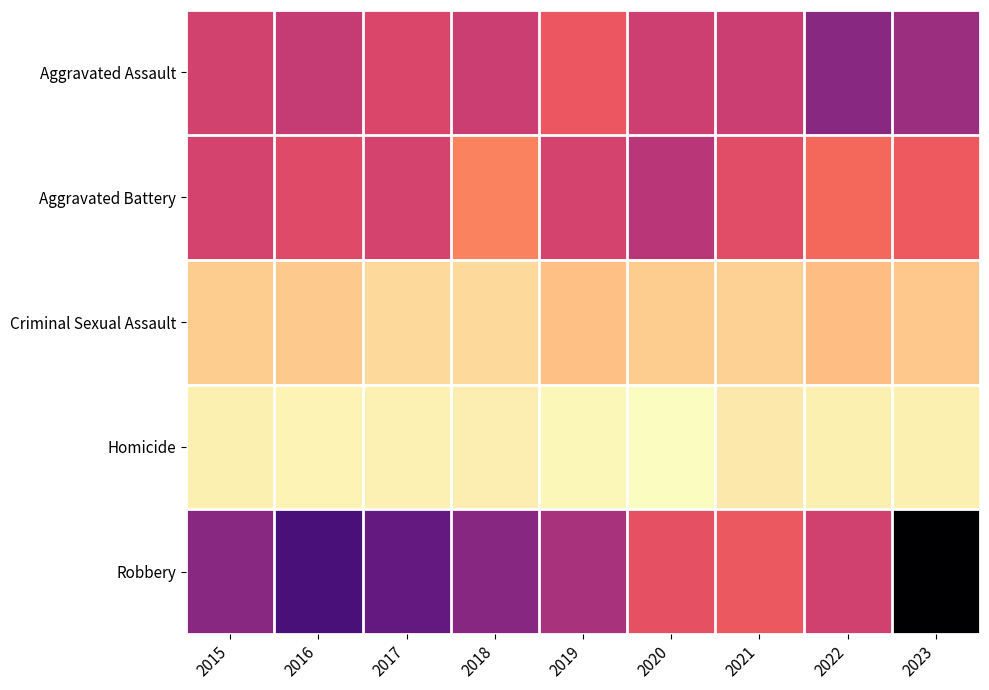

Which has a higher value, 2015 or 2017?

2015